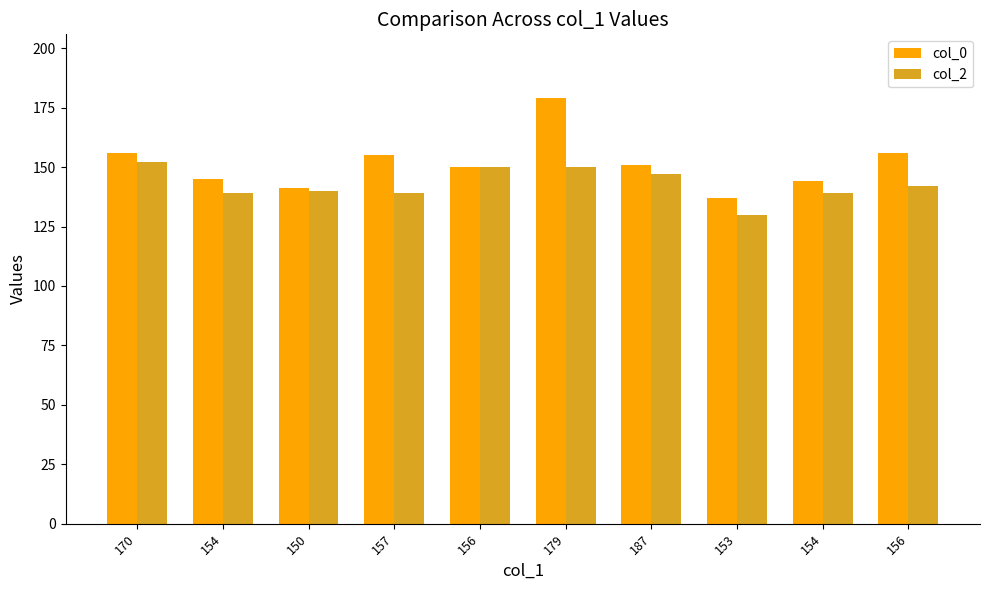

Reading left to right, list all the values displayed in this chart.

col_0: 170=156	154=145	150=141	157=155	156=150	179=179	187=151	153=137	154=144	156=156
col_2: 170=152	154=139	150=140	157=139	156=150	179=150	187=147	153=130	154=139	156=142